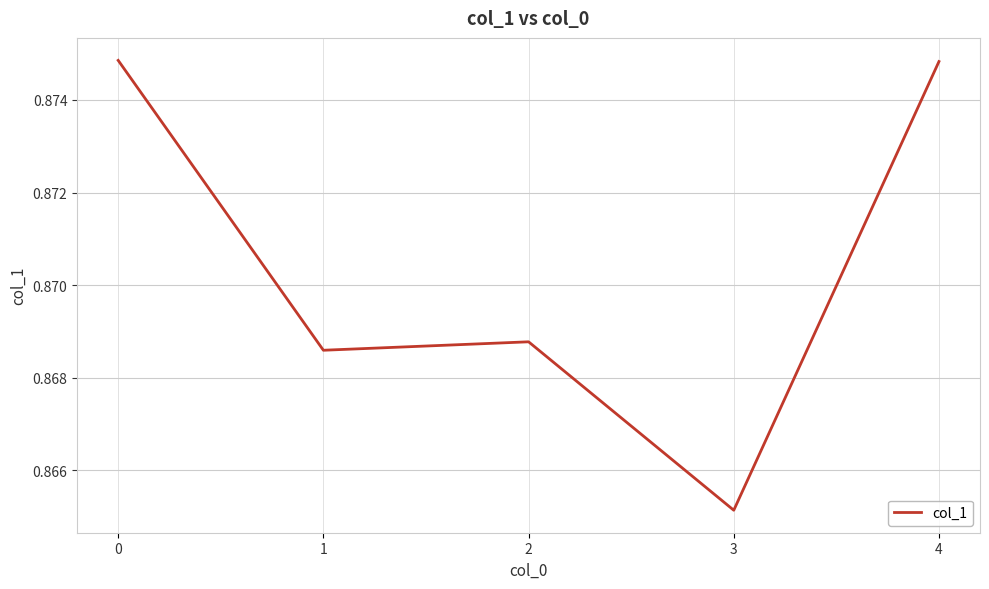

Does the chart display data point markers on the line(s)?

No